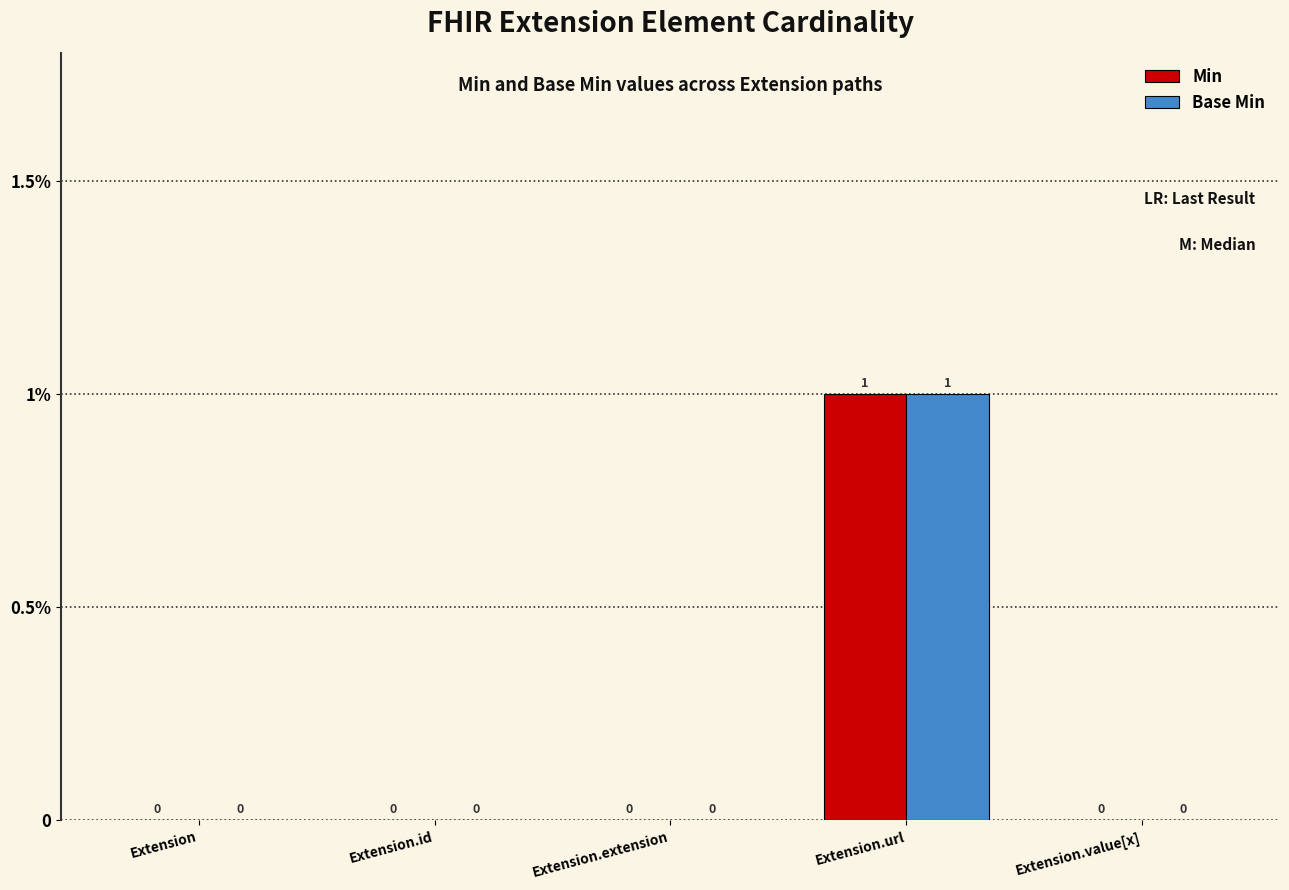

What are all the series names shown in the legend?

Min, Base Min